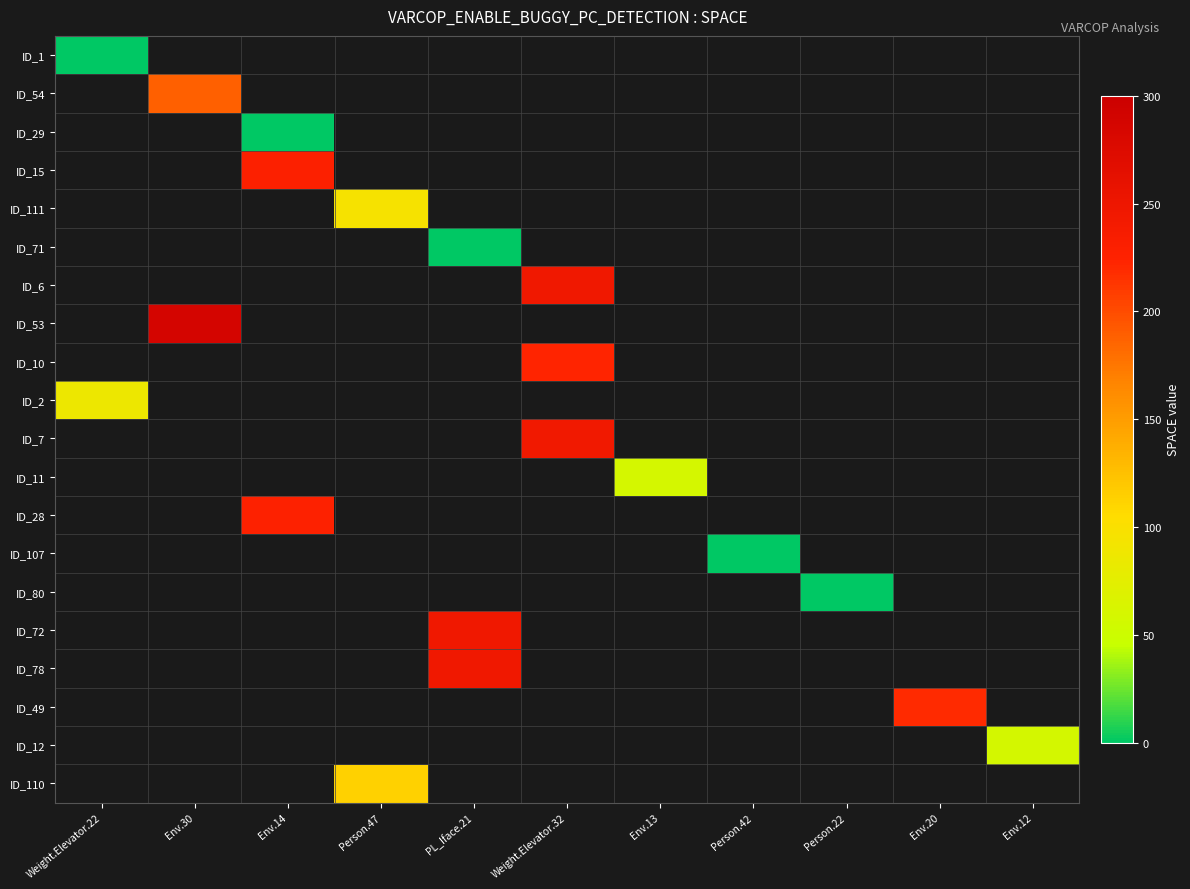

What is the spread (max minus min) of values at Weight.Elevator.22?

86.0